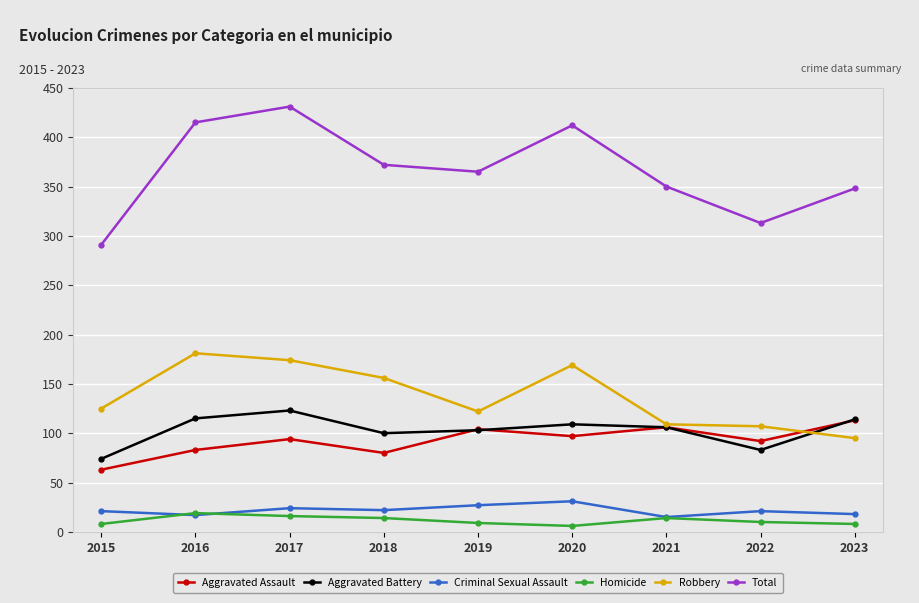

The value of Aggravated Battery at 2015 is 74. True or false?

True